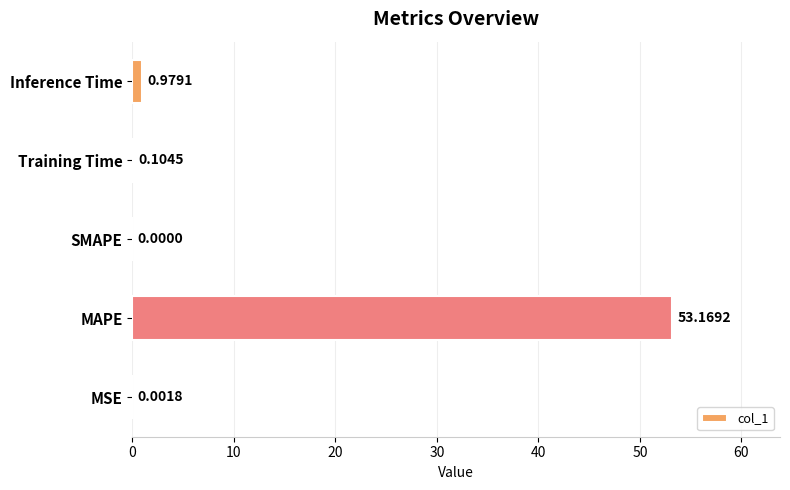

What is the change in value from MAPE to Inference Time?

-52.2